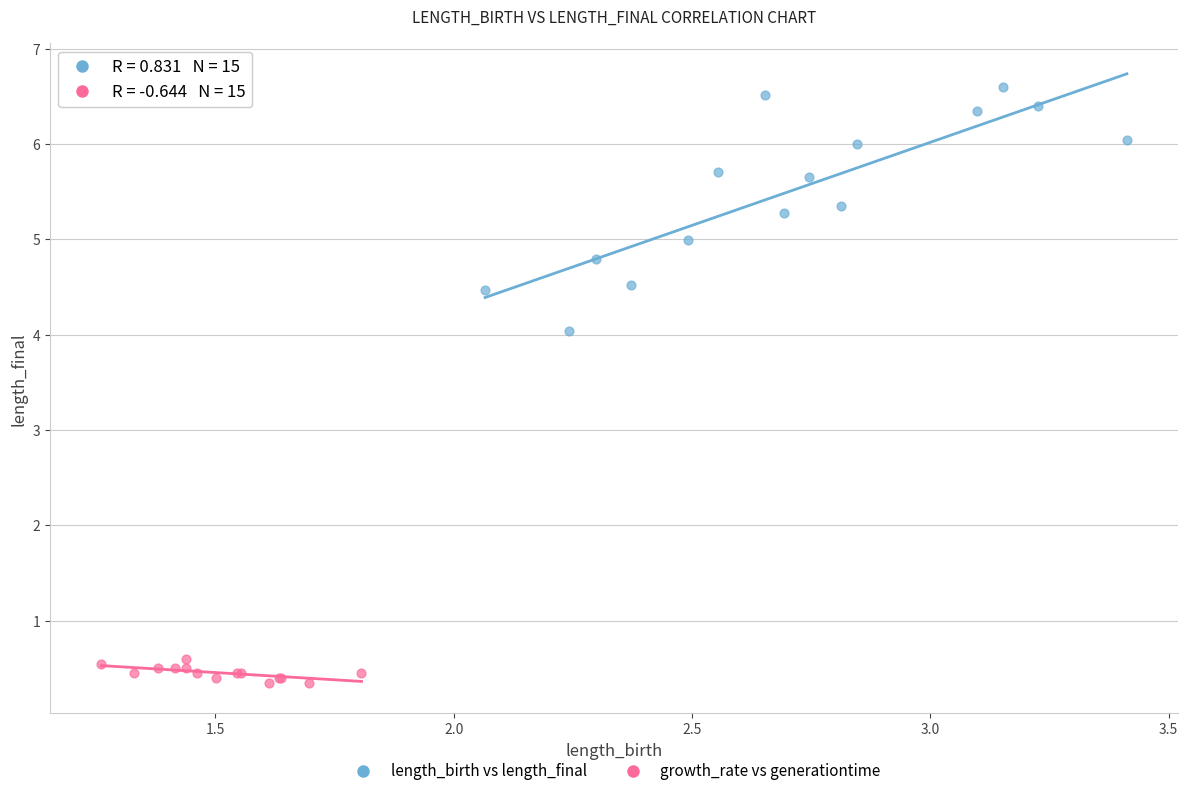

Which series reaches the maximum Y coordinate?

length_birth vs length_final